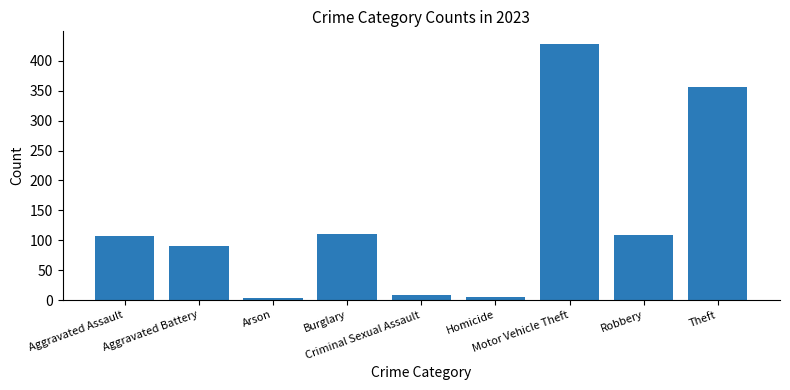

What is the average value?

135